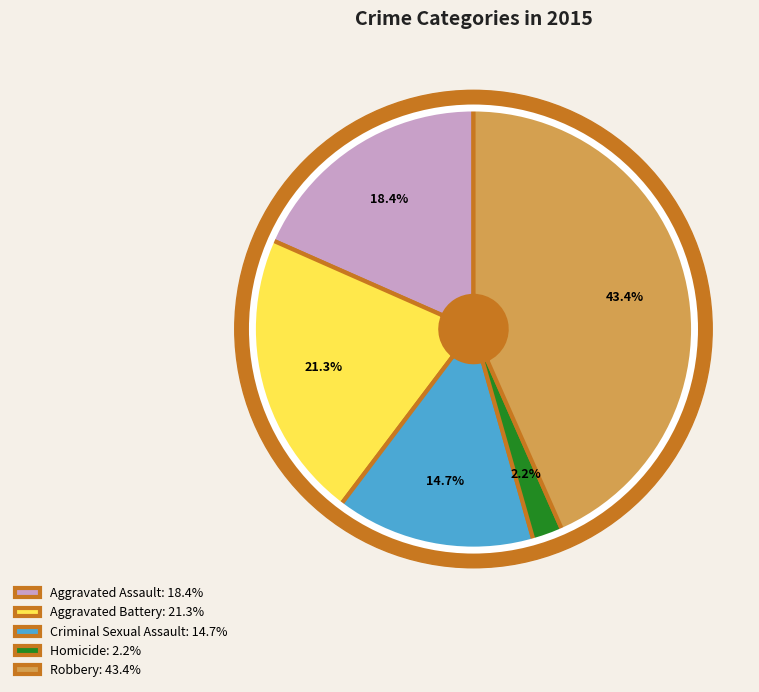

How many segments does this pie chart have?

5